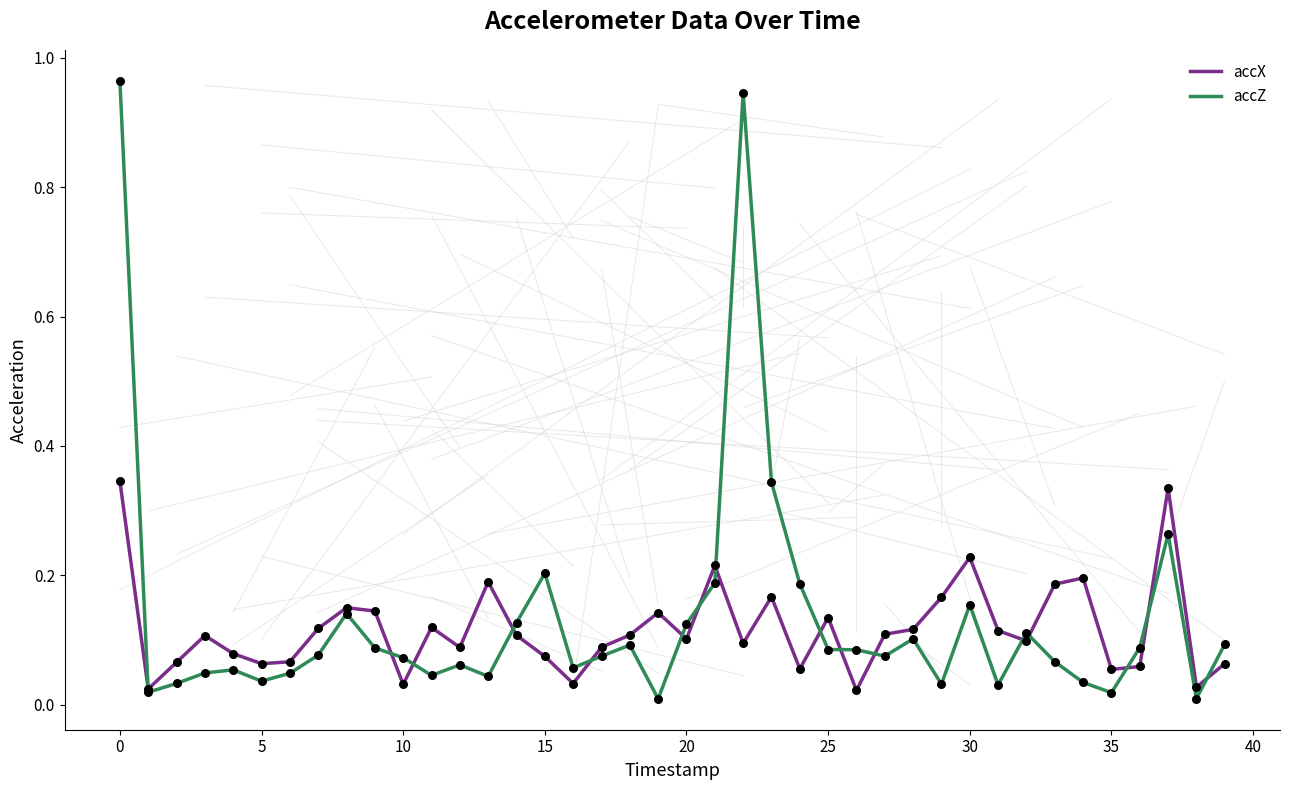

Which series has the widest spread of values?

accZ